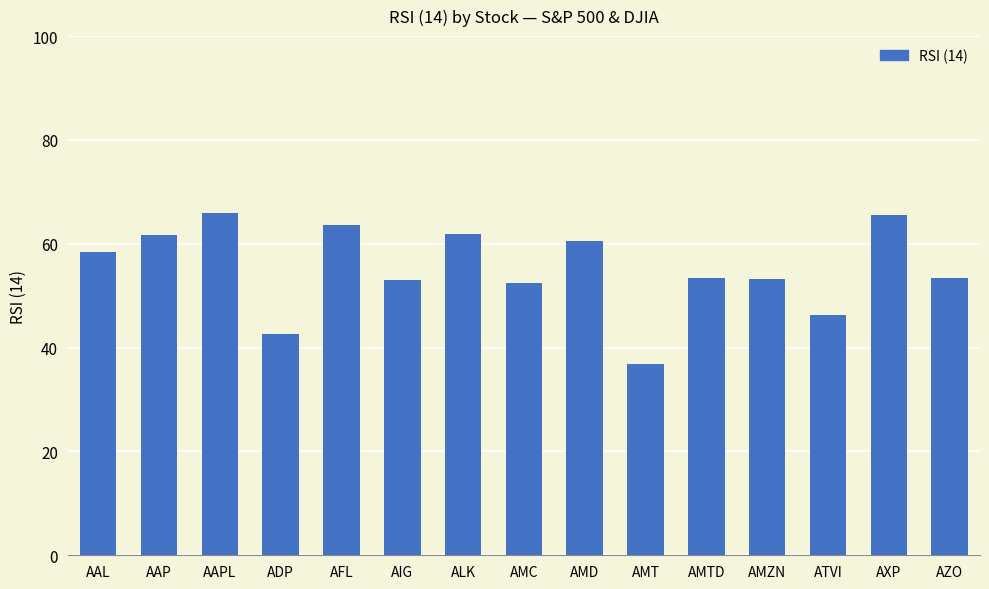

What is the label of the 15th bar from the right?

AAL